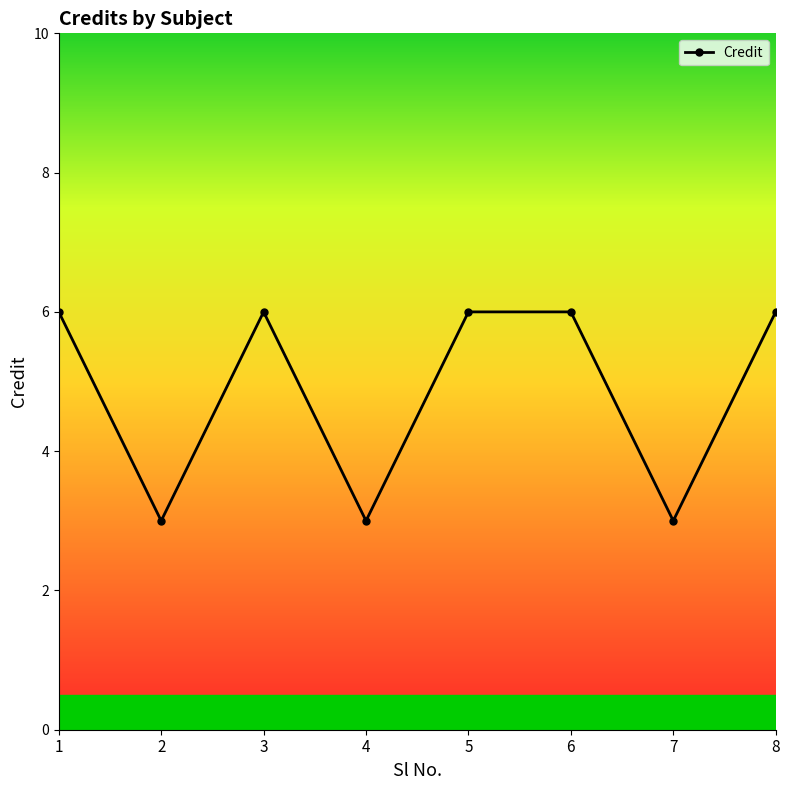

How many values are below 6?

3